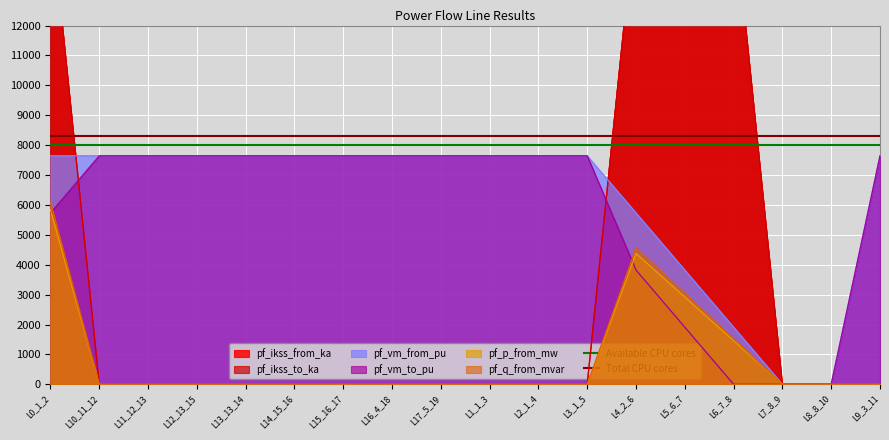

At which category does the chart reach its peak across all series?

L0_1_2